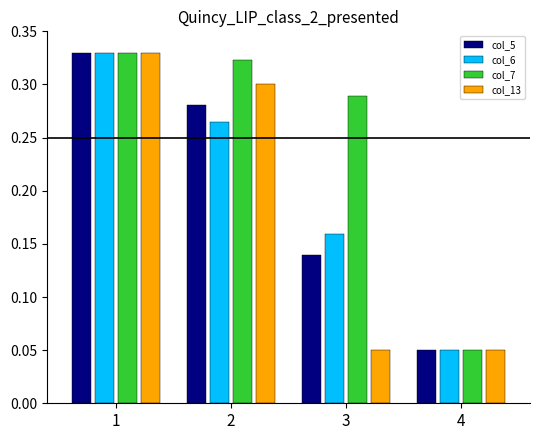

What is the sum of all col_7 values?

1.0